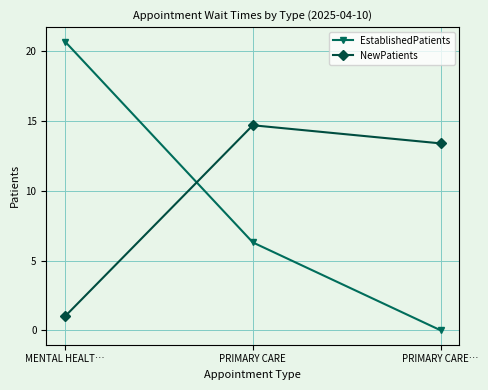

At which label does EstablishedPatients reach its minimum?

PRIMARY CARE…